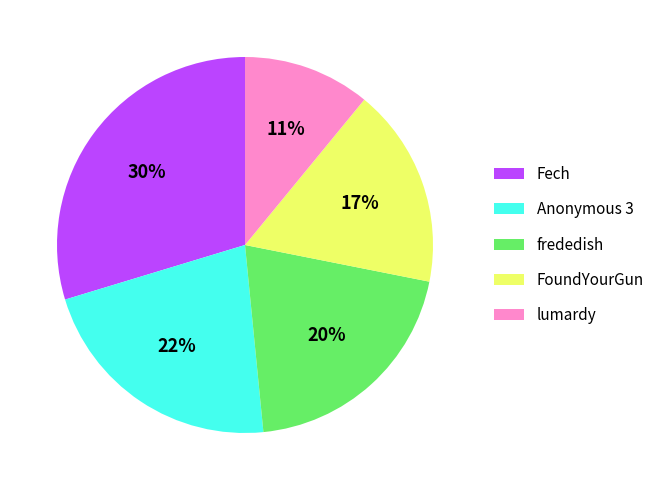

To the nearest percent, what is the combined percentage of Fech and Anonymous 3?

52%